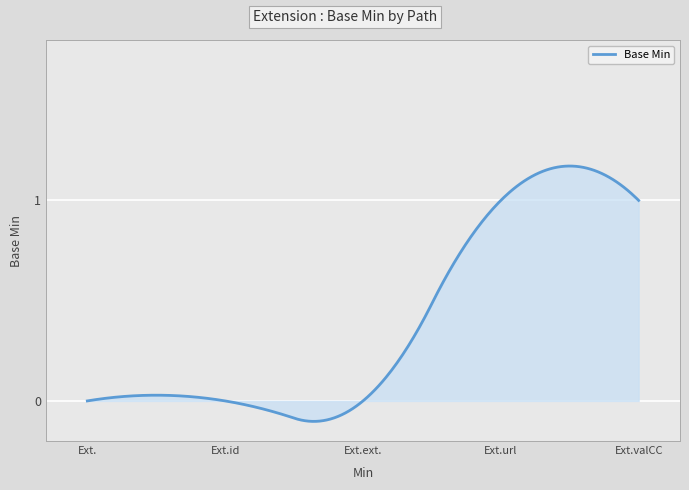

What is the difference between the maximum and minimum values?

1.3